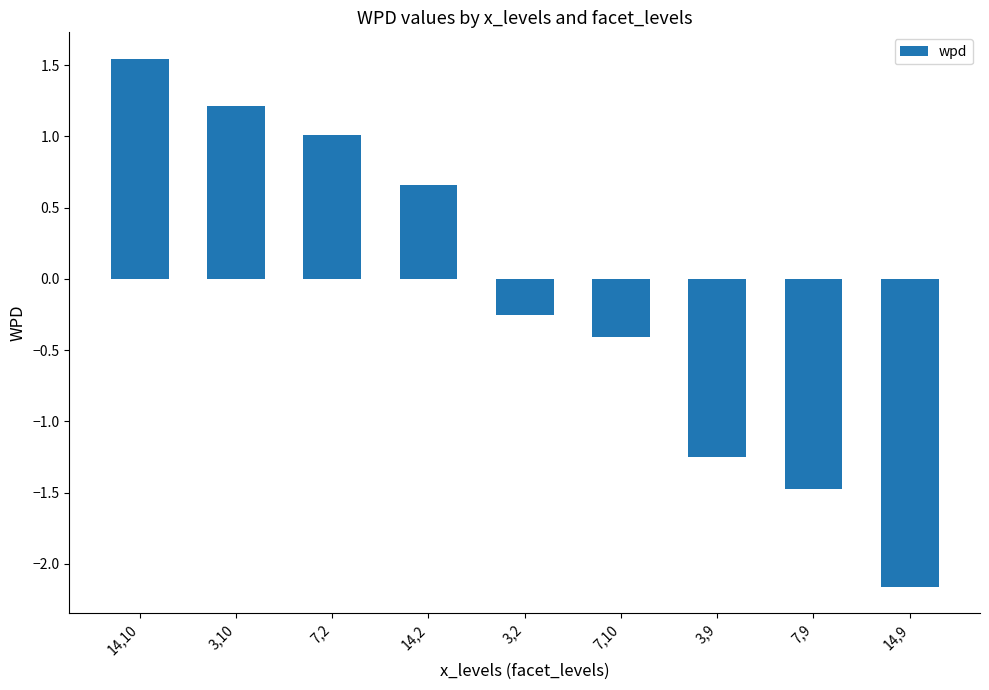

Between 7,2 and 7,9, which is larger?

7,2